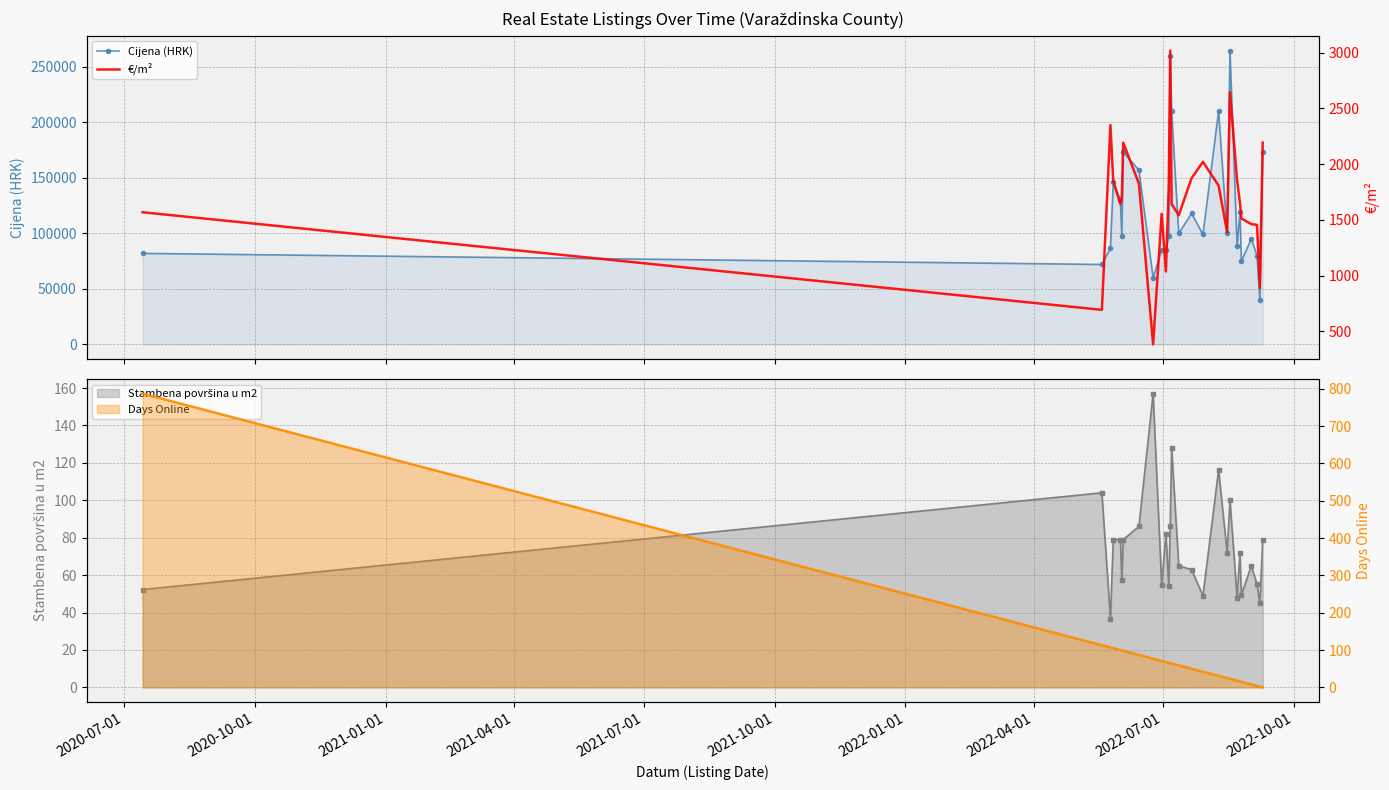

At which label does Cijena (HRK) reach its peak?

19